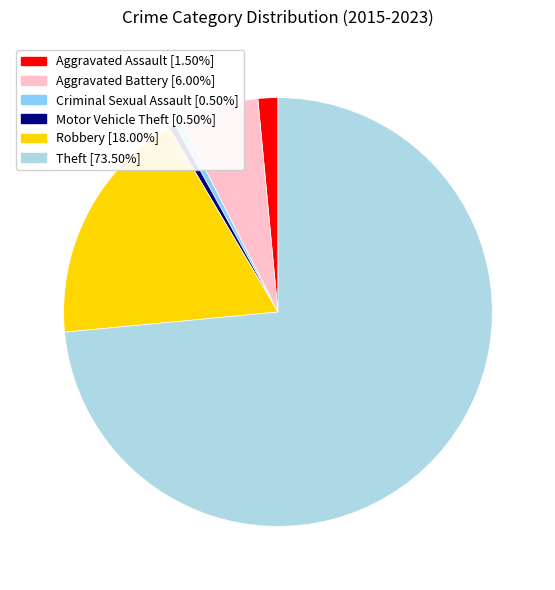

Combined, do Theft and Aggravated Battery account for over 50%?

Yes